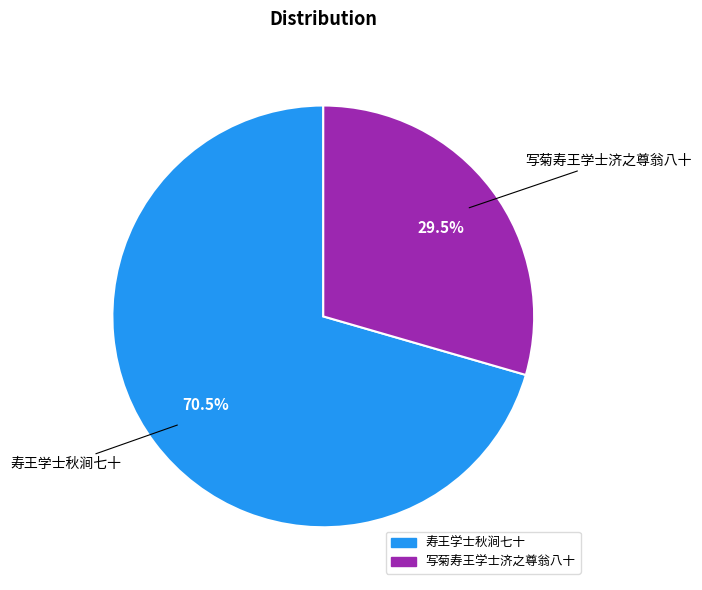

How many segments does this pie chart have?

2